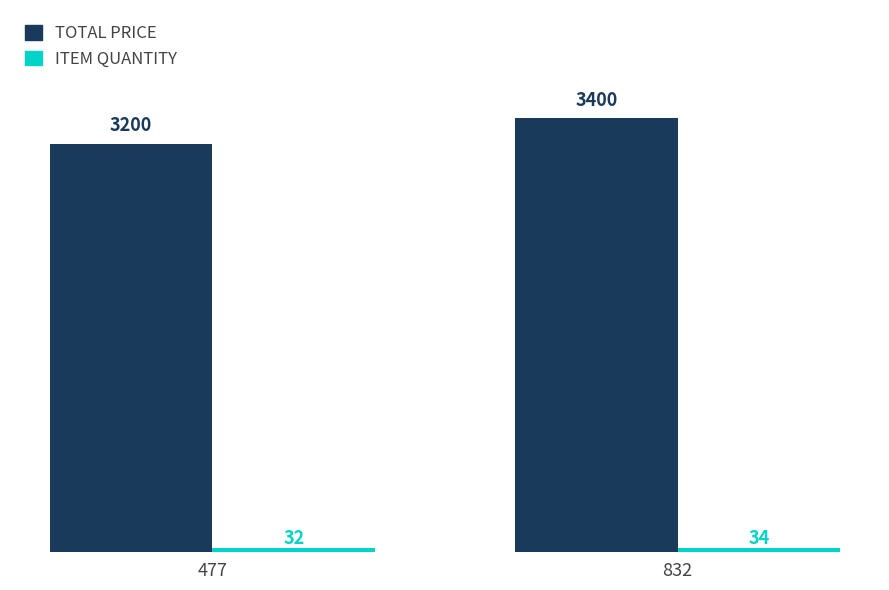

What is the total value across all series at 477?

3232